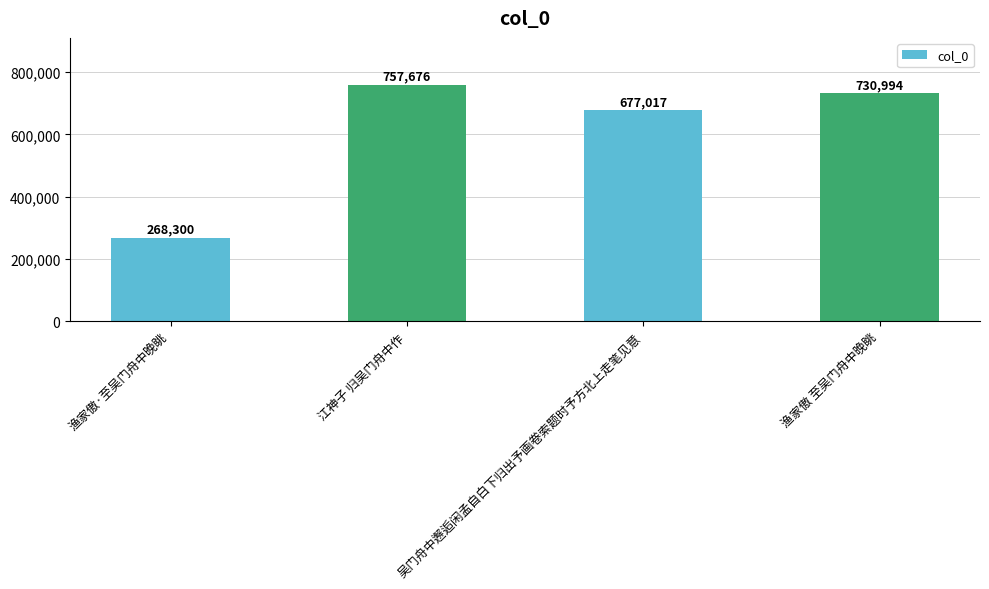

What is the sum of all values?

2433987